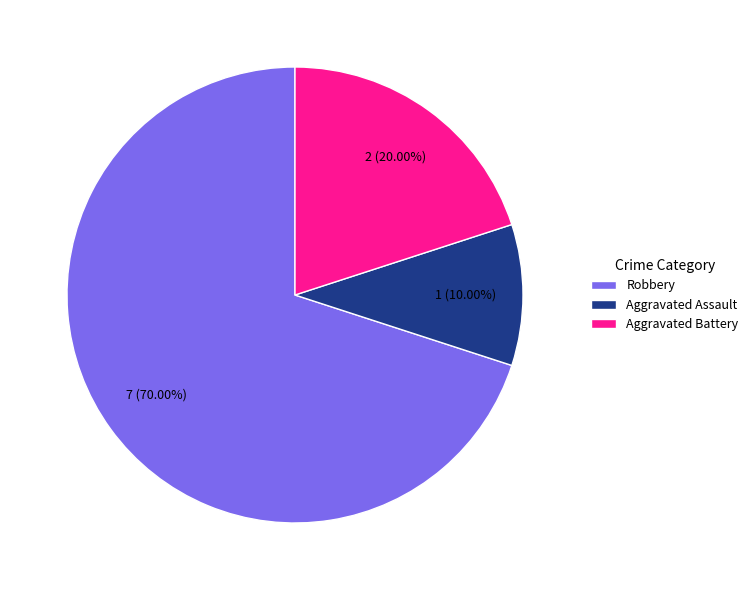

To the nearest percent, what is the average slice percentage?

33%